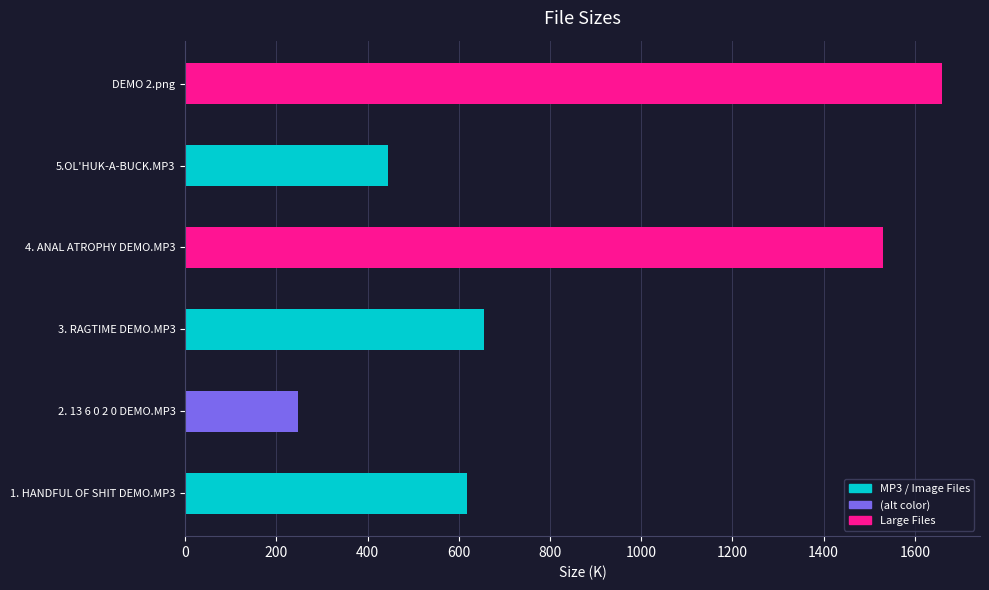

What is the average value?

859.6